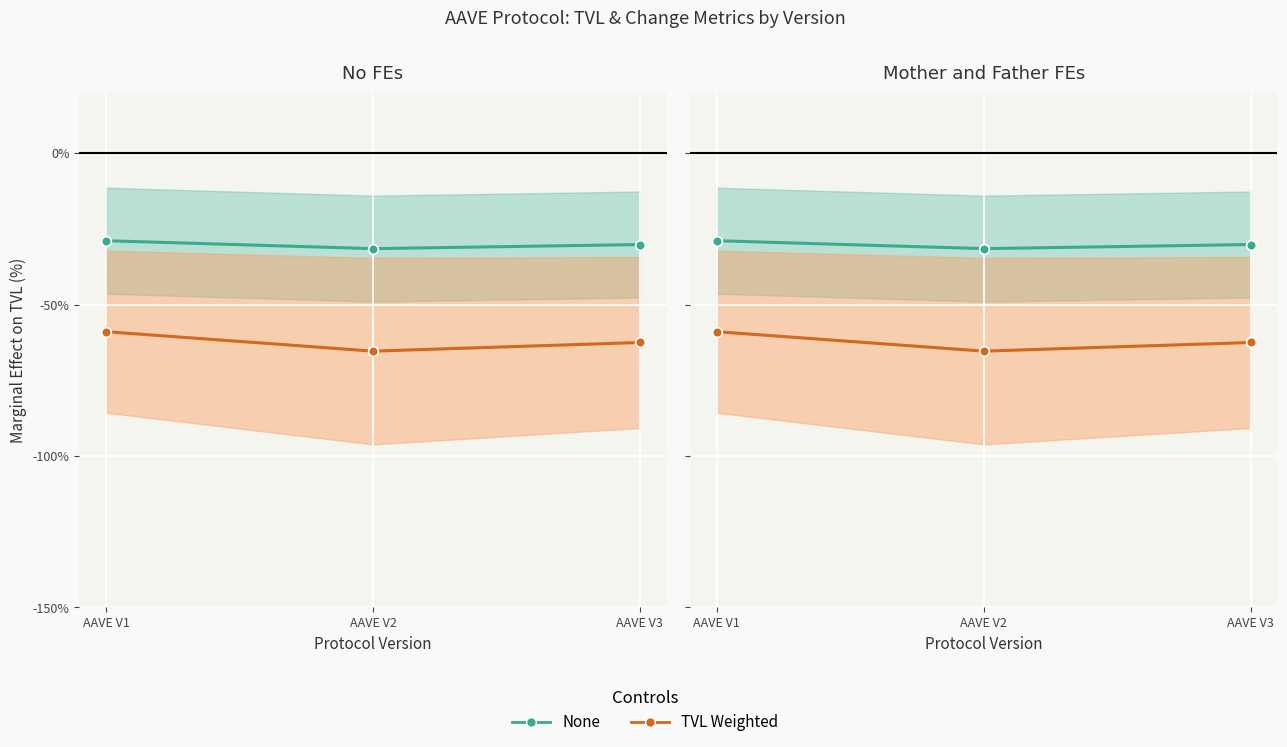

Which series changed the most between AAVE V1 and AAVE V2?

TVL Weighted